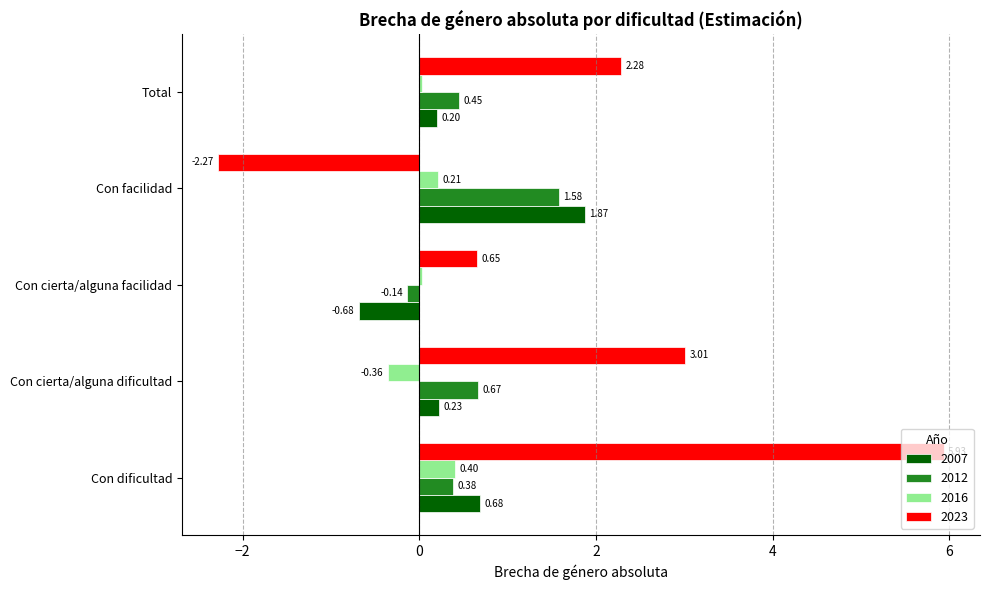

Count the number of categories in the chart.

5